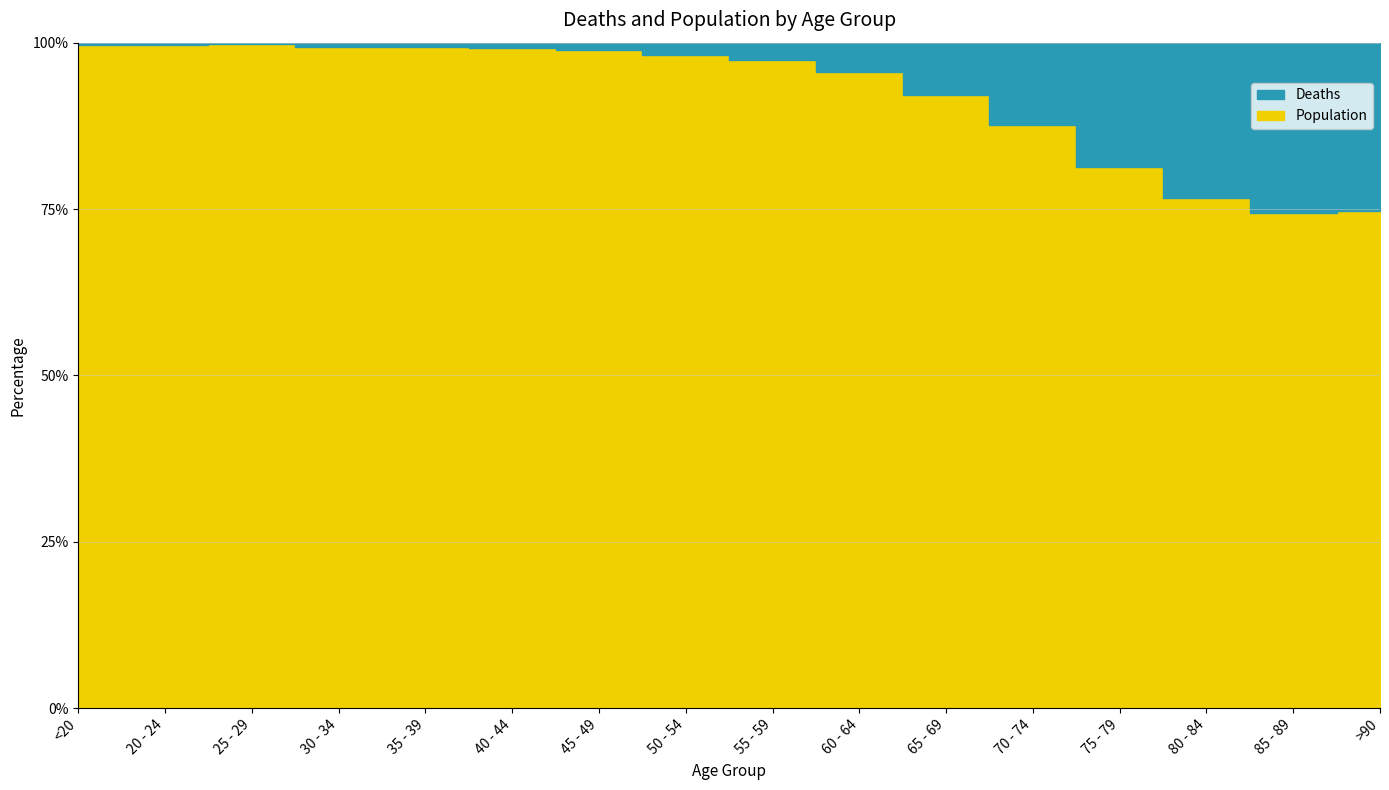

What is the lowest value of the Deaths series?

3